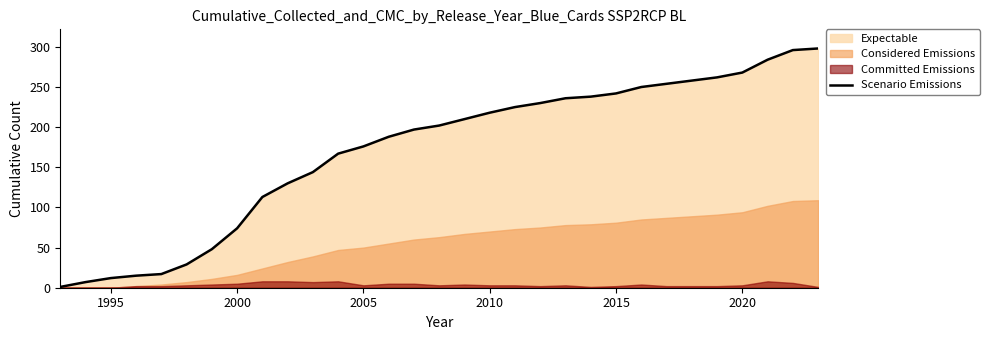

What is the maximum value for Scenario Emissions?

298